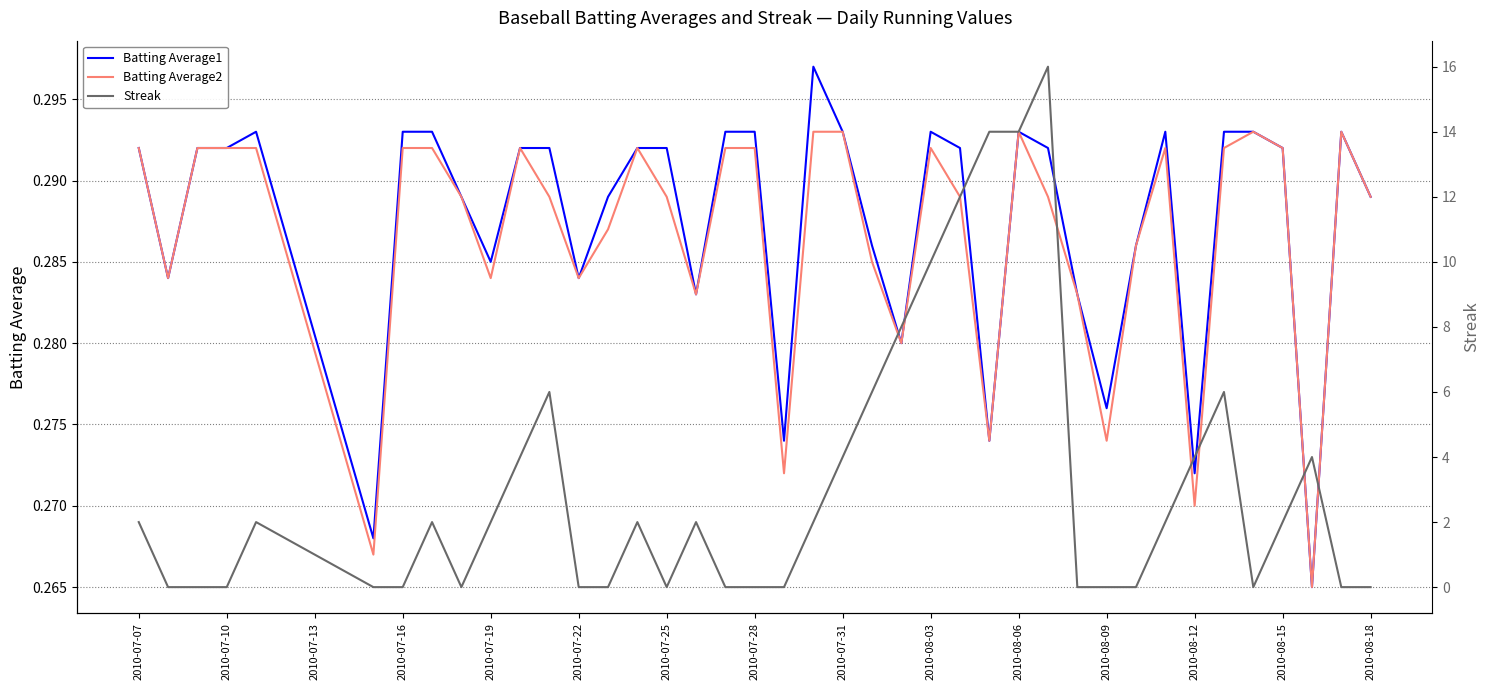

What is the value of the Batting Average2 point at the 32nd from the left?

0.3